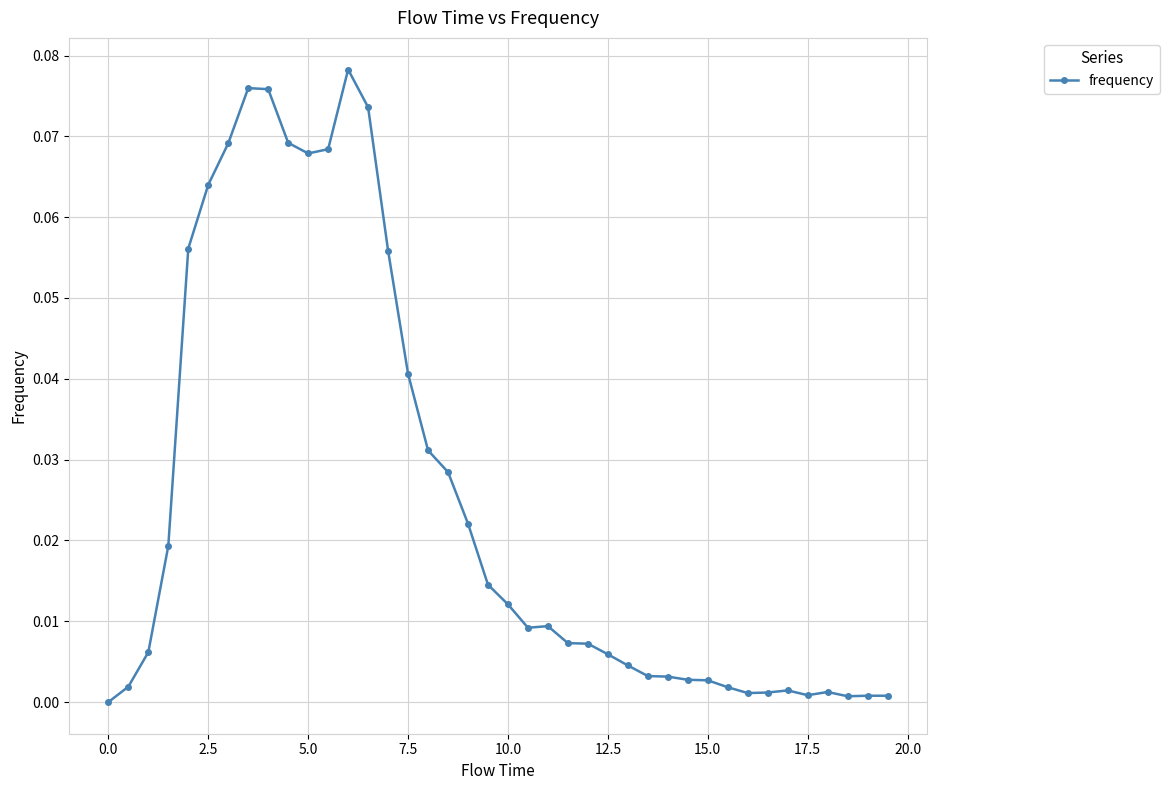

True or false: there are more than 0 points higher than both neighbors.

True